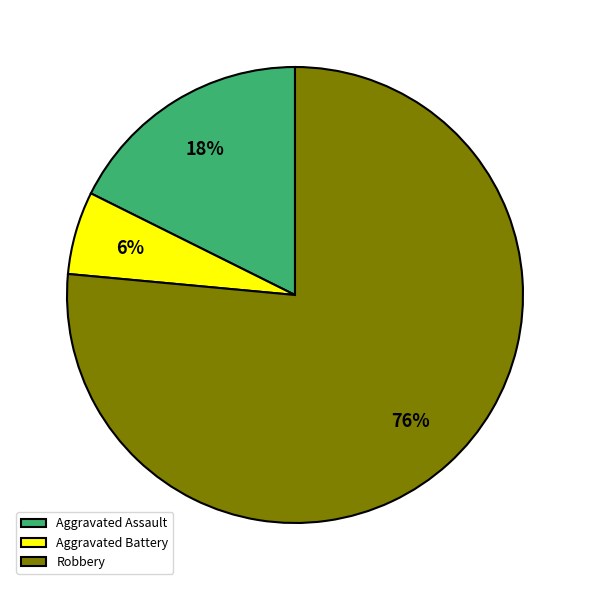

The Robbery slice represents 76% of the pie. True or false?

True